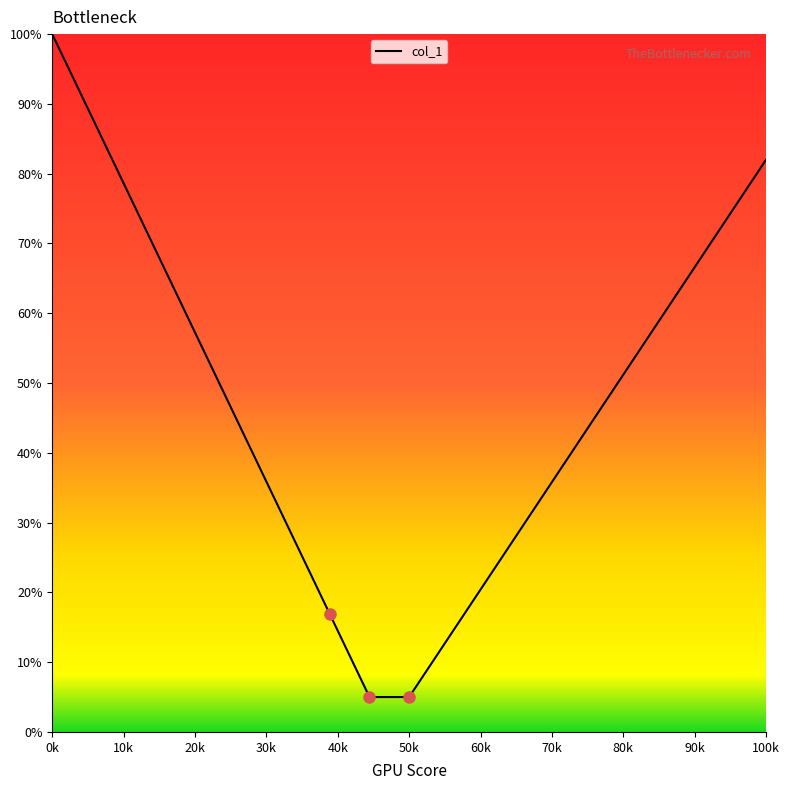

What is the minimum value for col_1?

5.0